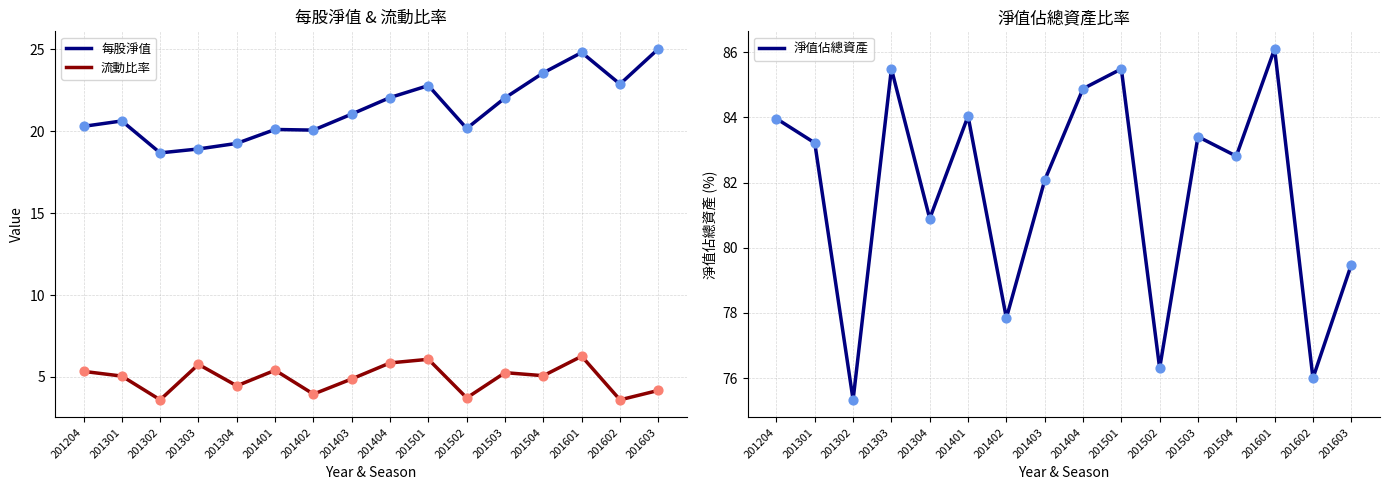

Which series reaches the minimum Y coordinate?

流動比率